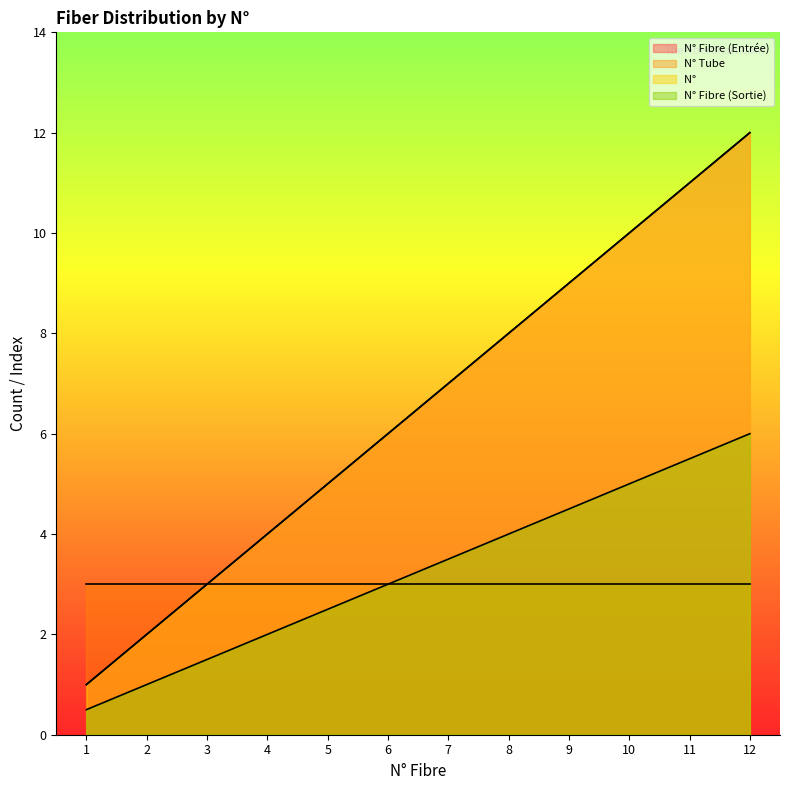

What is the value of the N°         point at the 8th from the left?

8.0